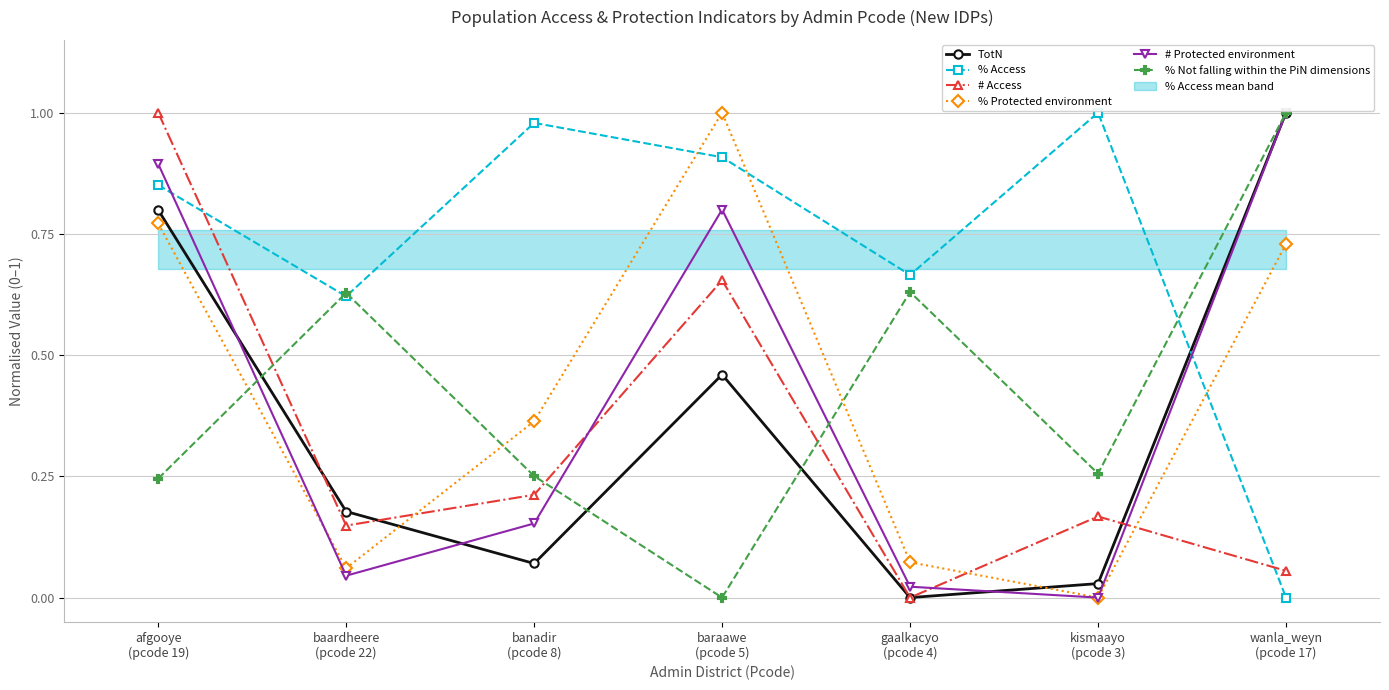

Rank the series at kismaayo
(pcode 3) from lowest to highest value.

% Protected environment, # Protected environment, TotN, # Access, % Not falling within the PiN dimensions, % Access